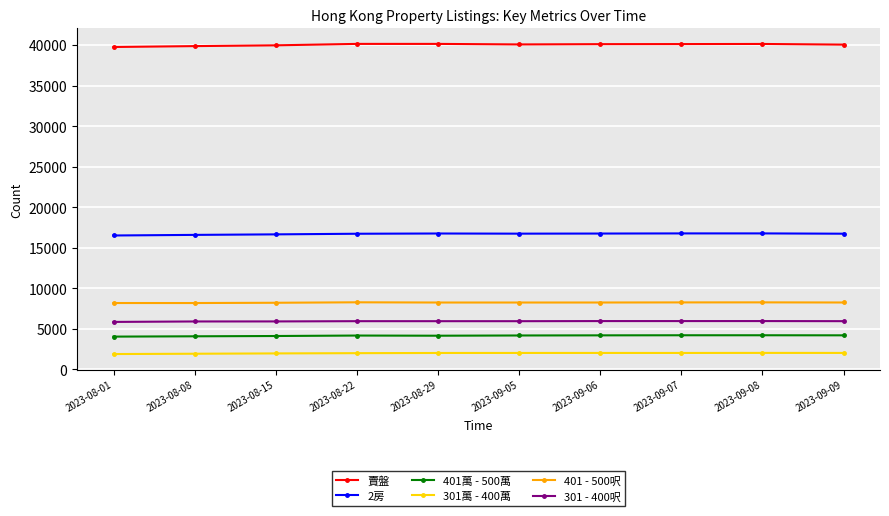

Rank the series at 2023-08-22 from highest to lowest value.

賣盤, 2房, 401 - 500呎, 301 - 400呎, 401萬 - 500萬, 301萬 - 400萬